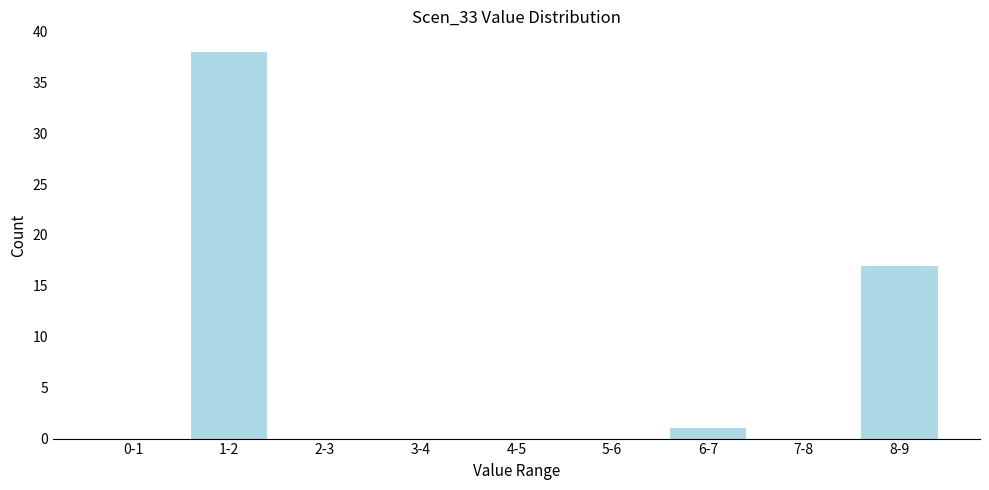

Reading left to right, transcribe all the data shown in this chart.

0-1=0	1-2=38	2-3=0	3-4=0	4-5=0	5-6=0	6-7=1	7-8=0	8-9=17